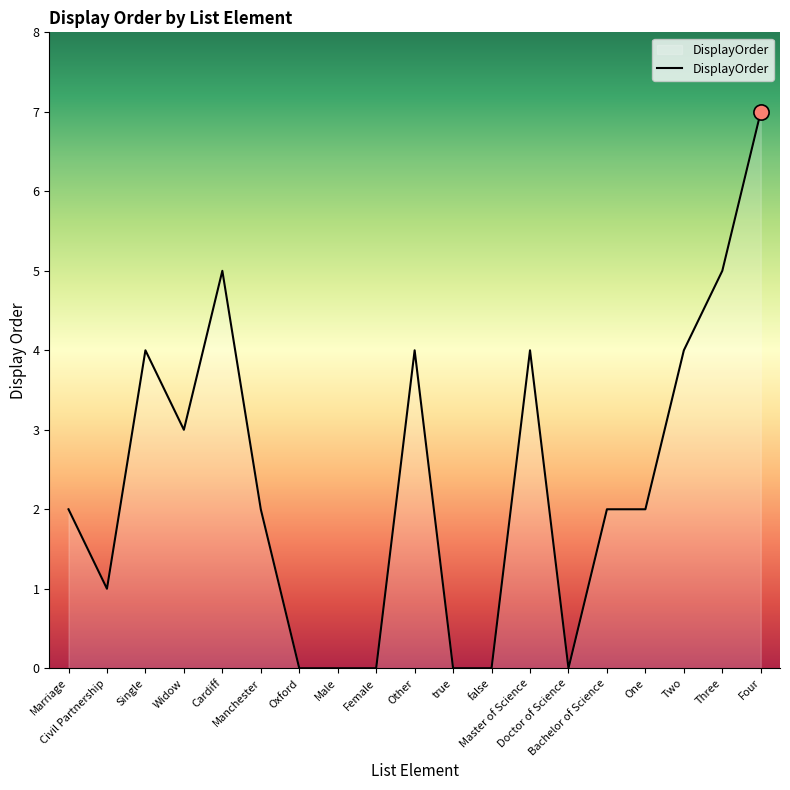

What is the change in value from Marriage to Civil Partnership?

-1